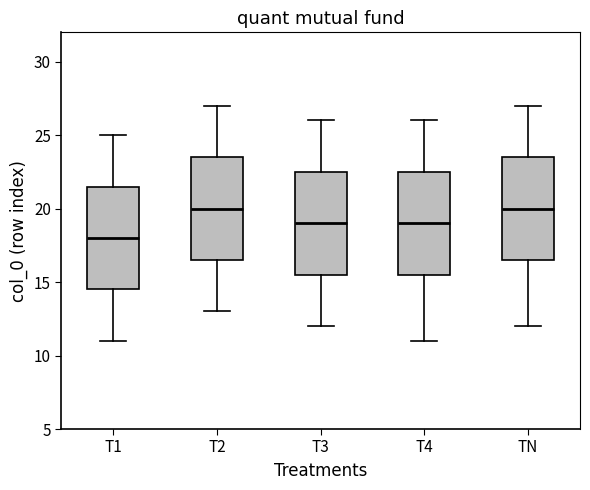

Reading left to right, transcribe this box plot: for each box, give where its median line is, the range the box spans, and where its two whiskers end, as read against the y-axis. The values are not printed on the chart, so give them approximately, as read against the axis.

T1: median 18.0, box 14.5 to 21.5, whiskers 11.0 to 25.0
T2: median 20.0, box 16.5 to 23.5, whiskers 13.0 to 27.0
T3: median 19.0, box 15.5 to 22.5, whiskers 12.0 to 26.0
T4: median 19.0, box 15.5 to 22.5, whiskers 11.0 to 26.0
TN: median 20.0, box 16.5 to 23.5, whiskers 12.0 to 27.0